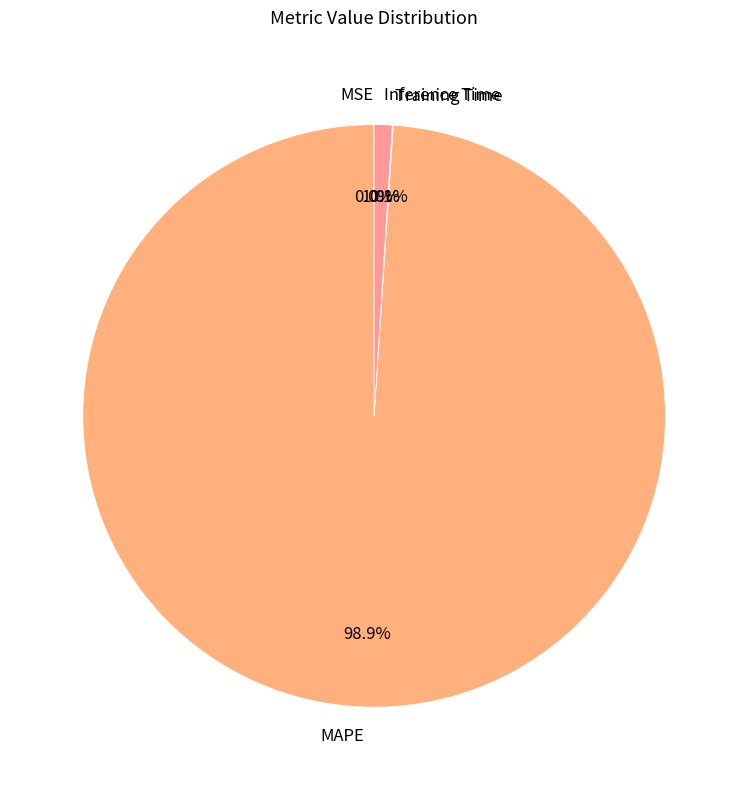

What is the majority slice?

MAPE